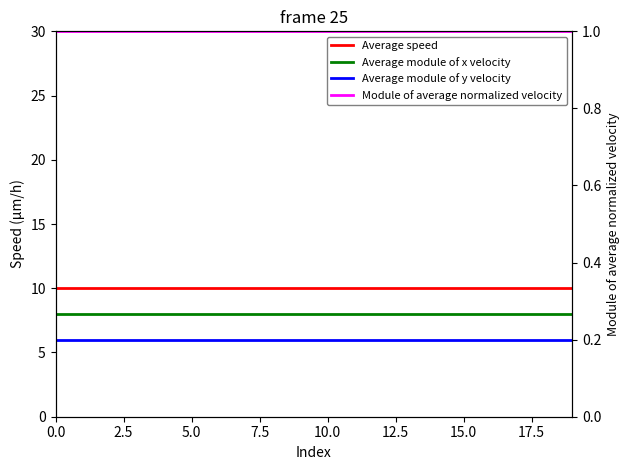

At how many categories does at least one series exceed 4?

20